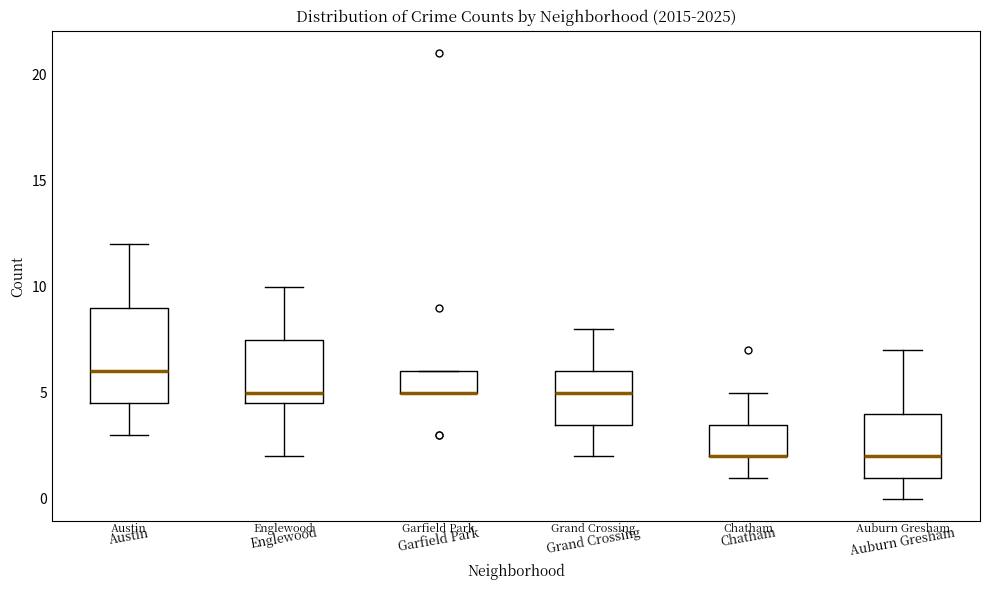

Reading left to right, read every box against the y-axis: the position of its median line, the range the box covers, and the ends of its whiskers. The values are not printed on the chart, so give them approximately, as read against the axis.

Austin: median 6.0, box 4.5 to 9.0, whiskers 3.0 to 12.0
Englewood: median 5.0, box 4.5 to 7.5, whiskers 2.0 to 10.0
Garfield Park: median 5.0 (drawn on the box's lower edge), box 5.0 to 6.0, whiskers 5.0 to 6.0
Grand Crossing: median 5.0, box 3.5 to 6.0, whiskers 2.0 to 8.0
Chatham: median 2.0 (drawn on the box's lower edge), box 2.0 to 3.5, whiskers 1.0 to 5.0
Auburn Gresham: median 2.0, box 1.0 to 4.0, whiskers 0.0 to 7.0